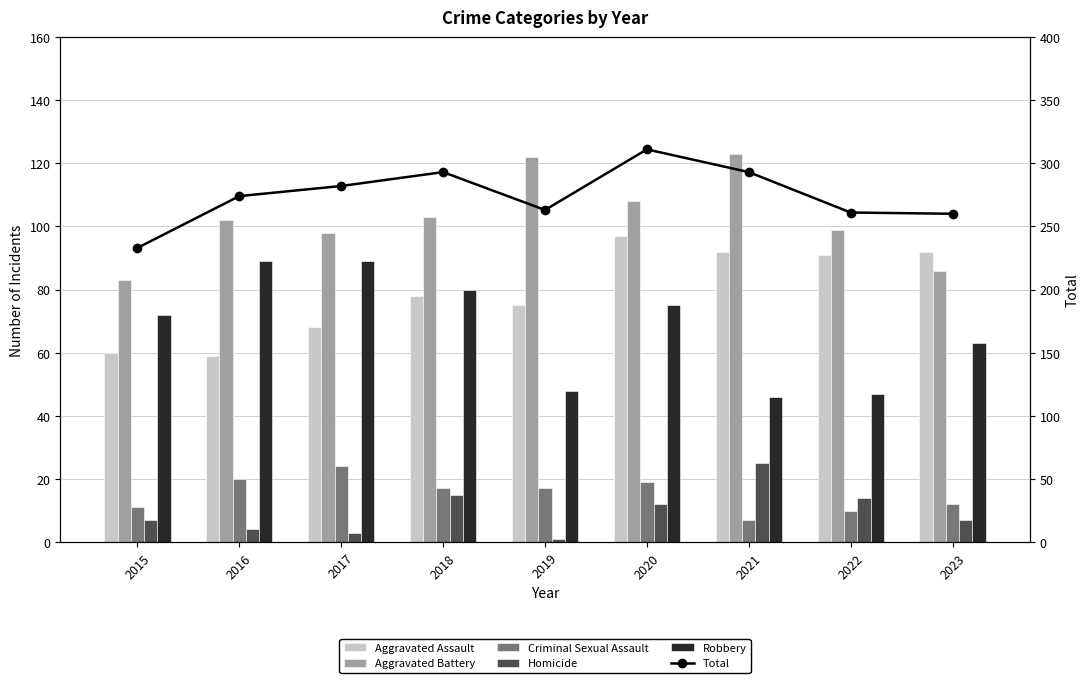

What is the sum of the Criminal Sexual Assault values at 2015 and 2019?

28